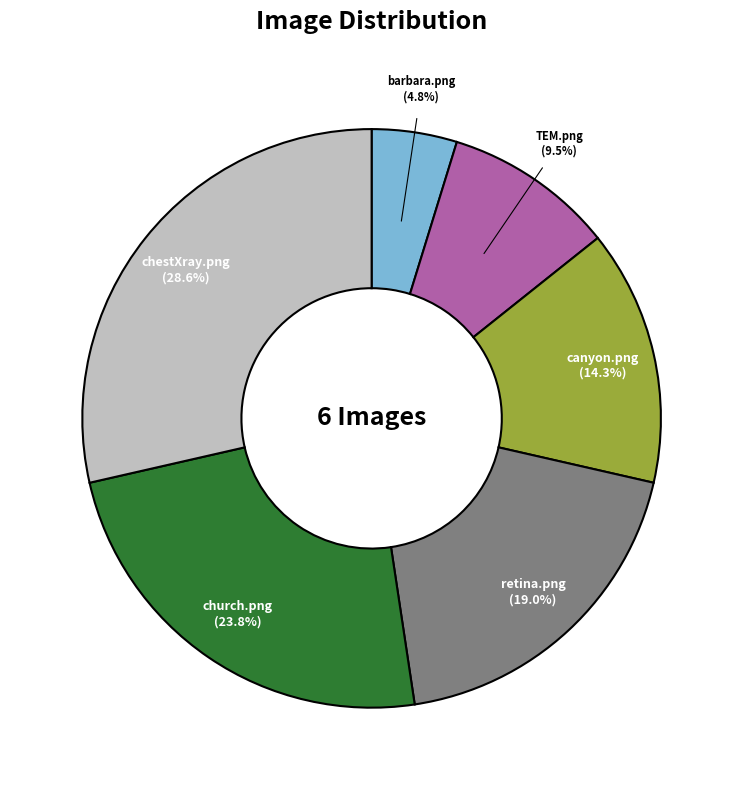

Does any single category account for the majority?

No